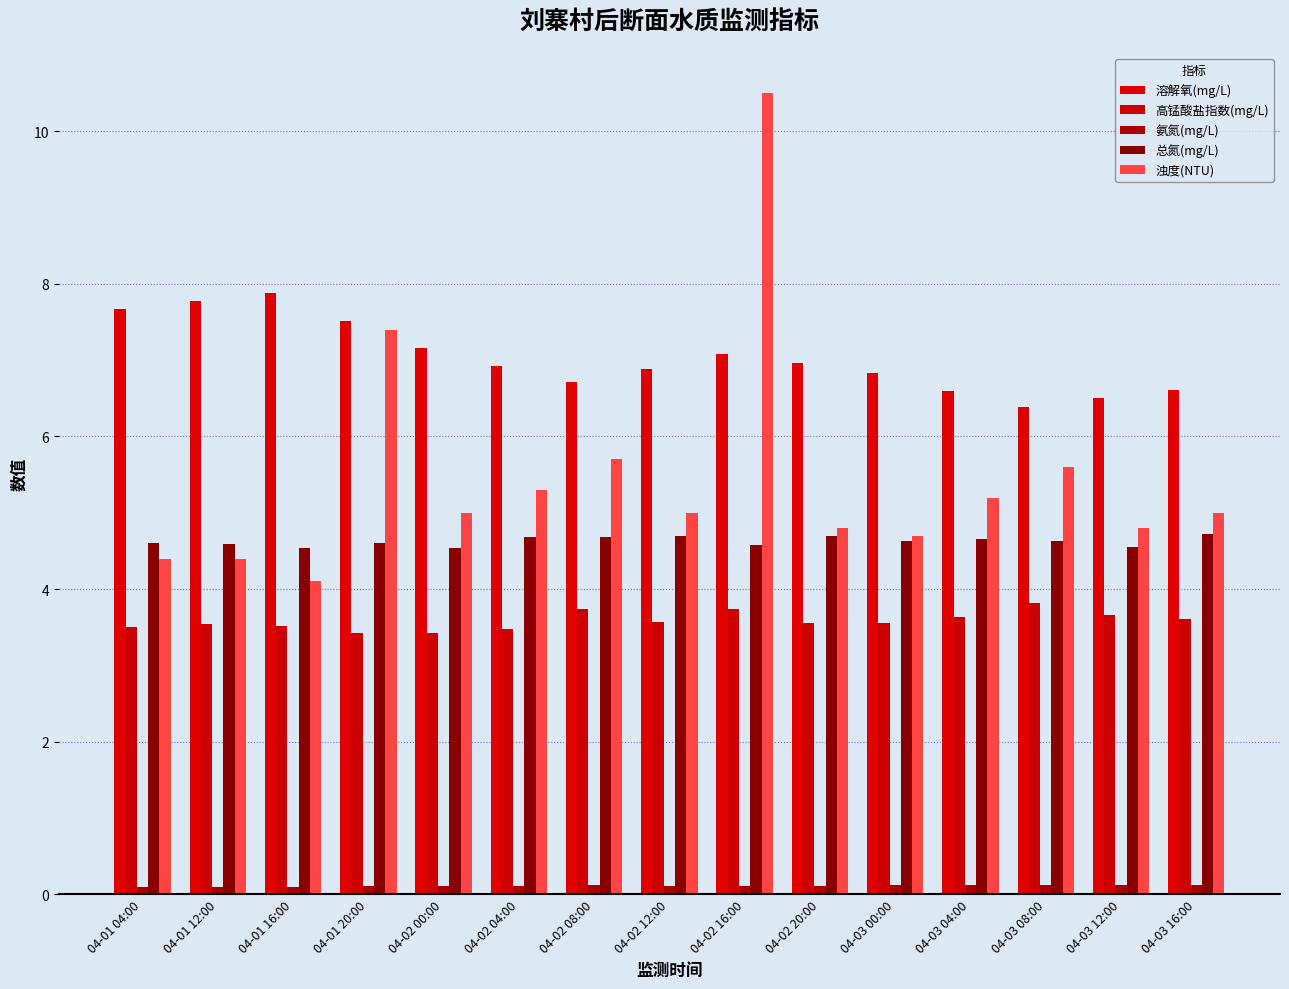

Which series has the largest total across all categories?

溶解氧(mg/L)